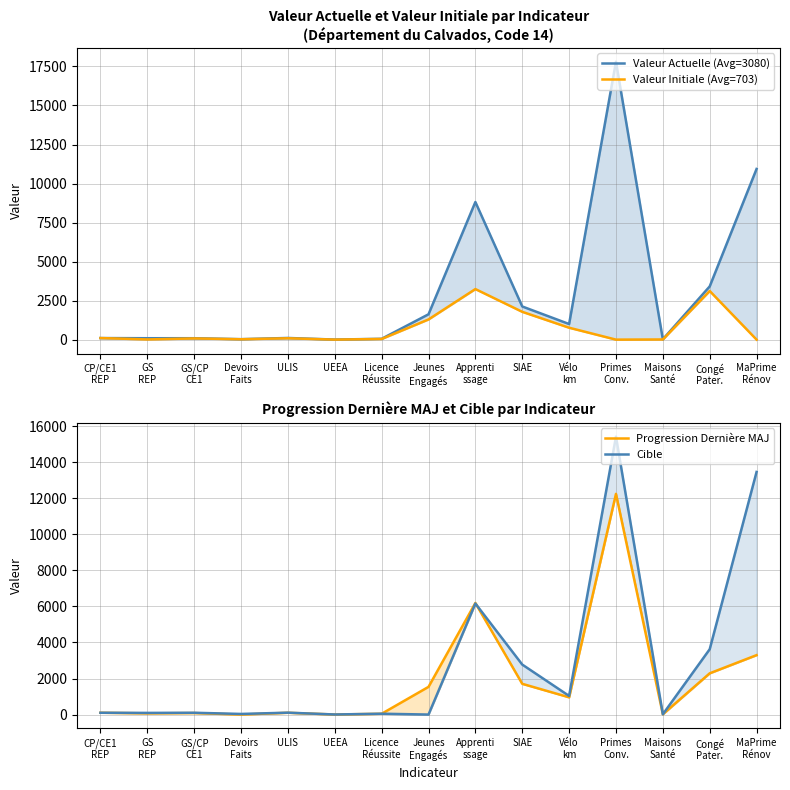

At which label is Progression Dernière MAJ closest to 6120?

Apprenti
ssage